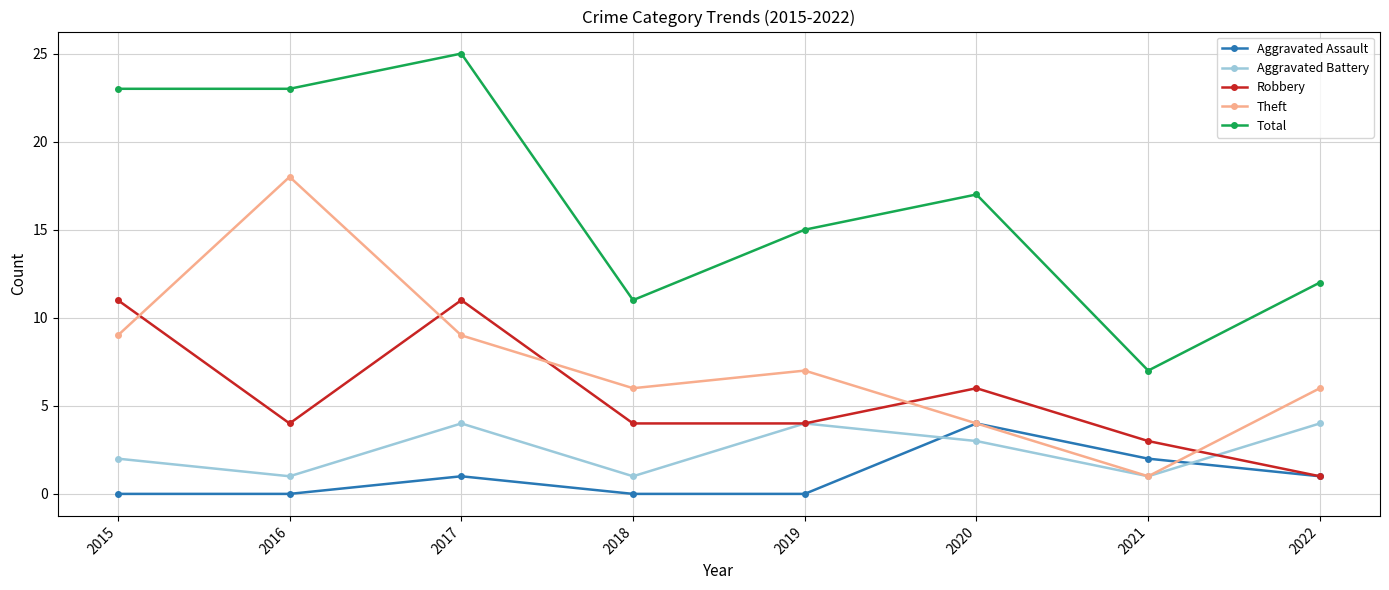

Which series has the largest range (max minus min)?

Total